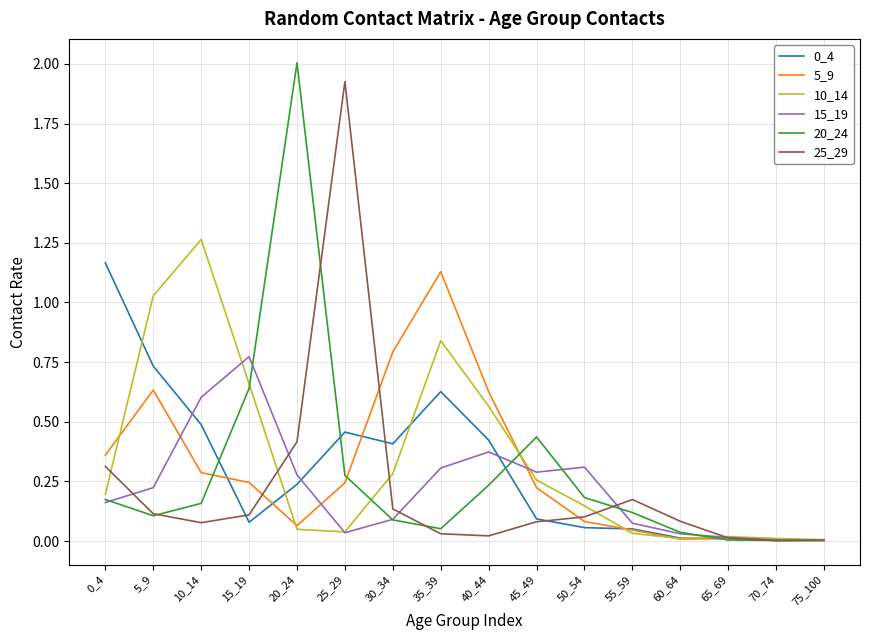

Which label corresponds to the largest value in the chart?

20_24